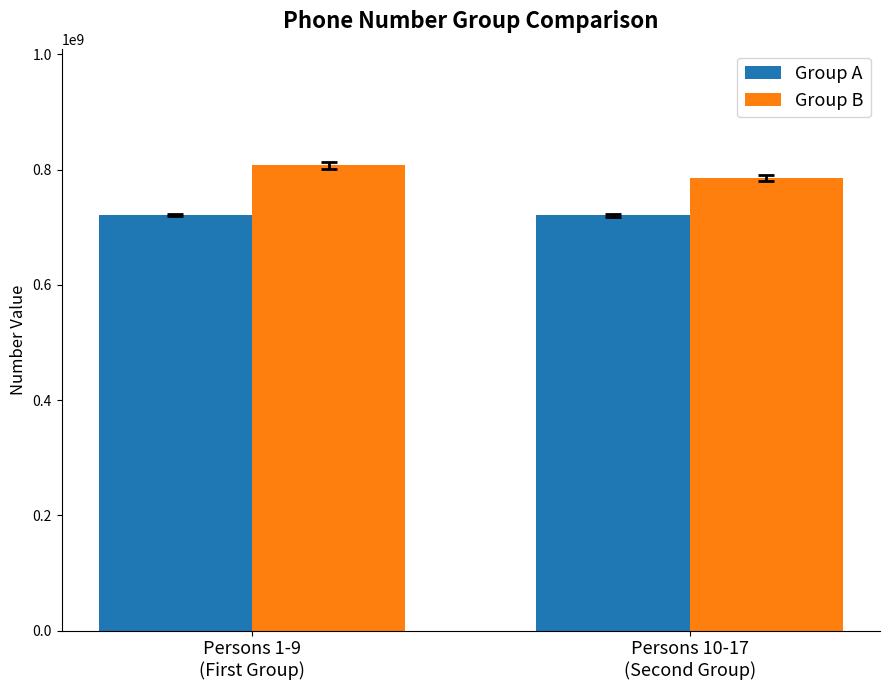

What is the difference between the maximum and minimum values in the Group B series?

22078176.1